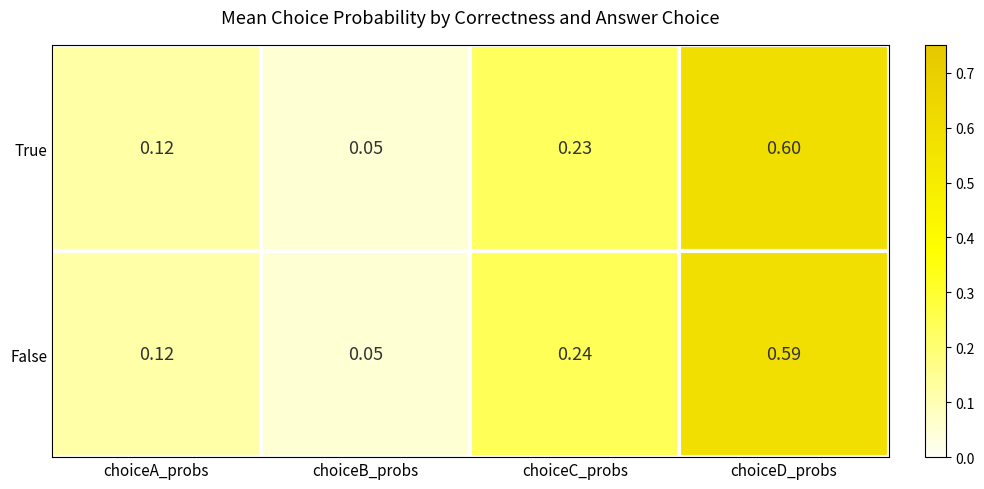

Which category has the lowest value across all series?

choiceB_probs